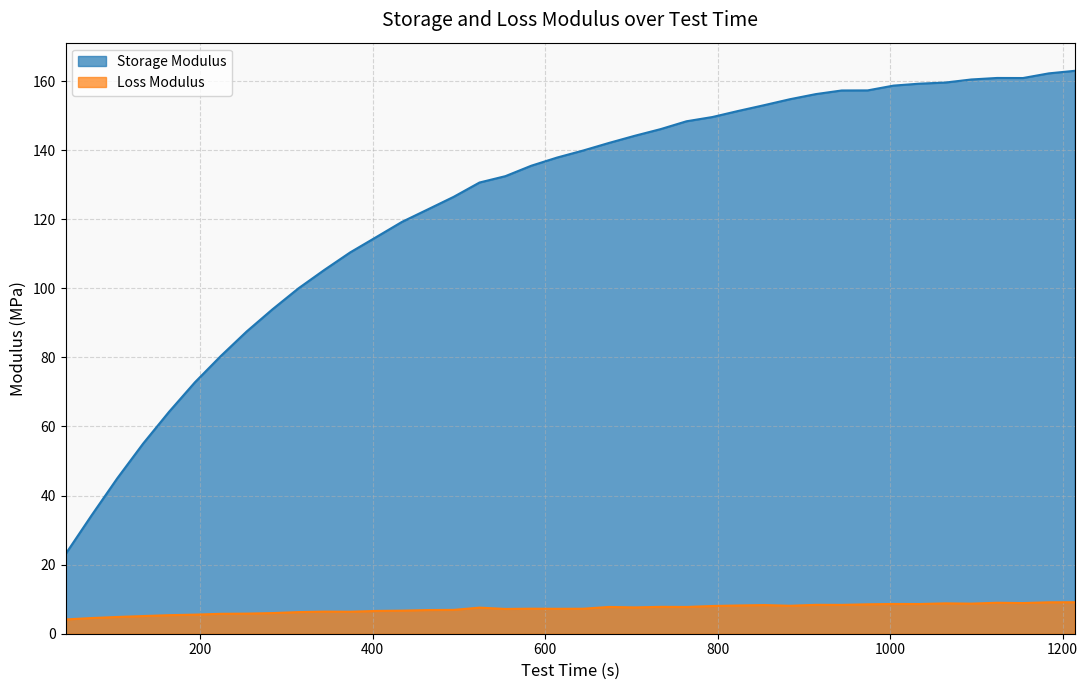

At which category does Loss Modulus reach its first local valley?

373.9